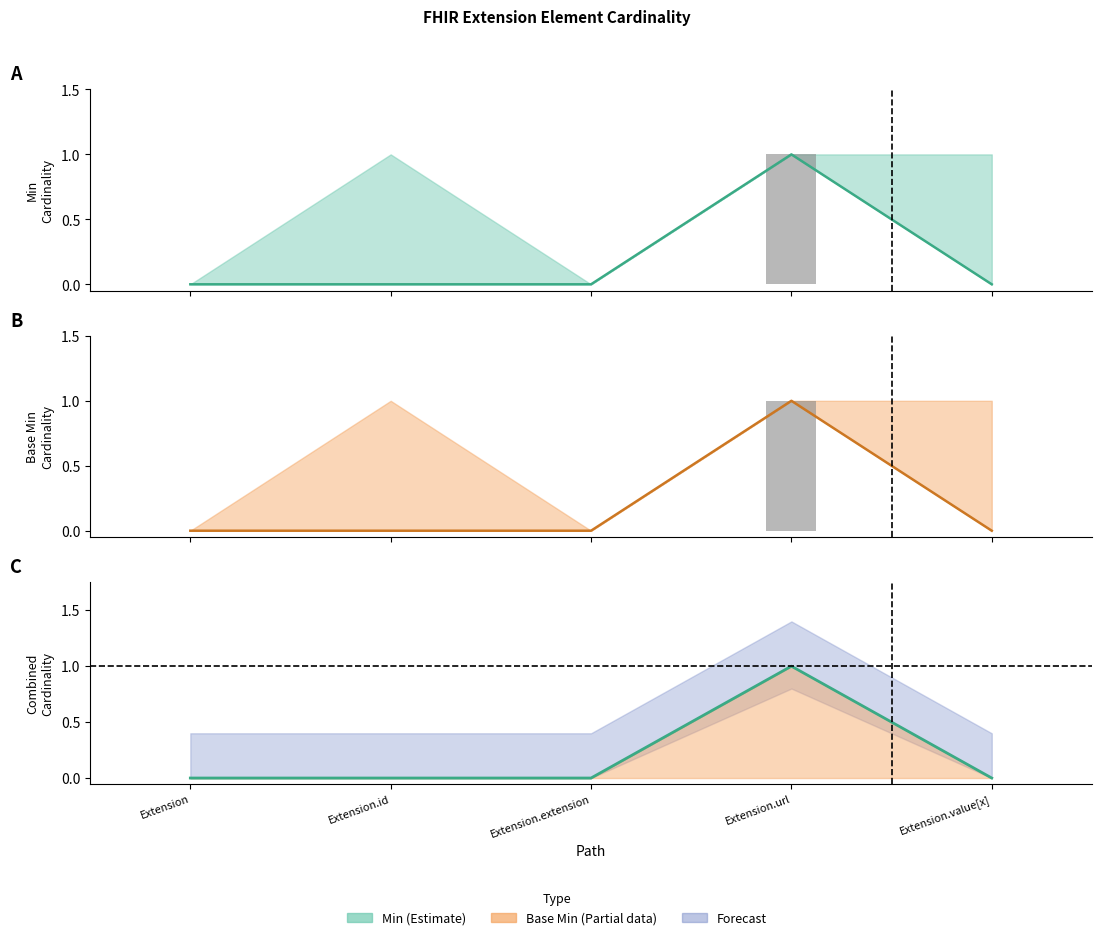

At how many categories does at least one series exceed 0?

1